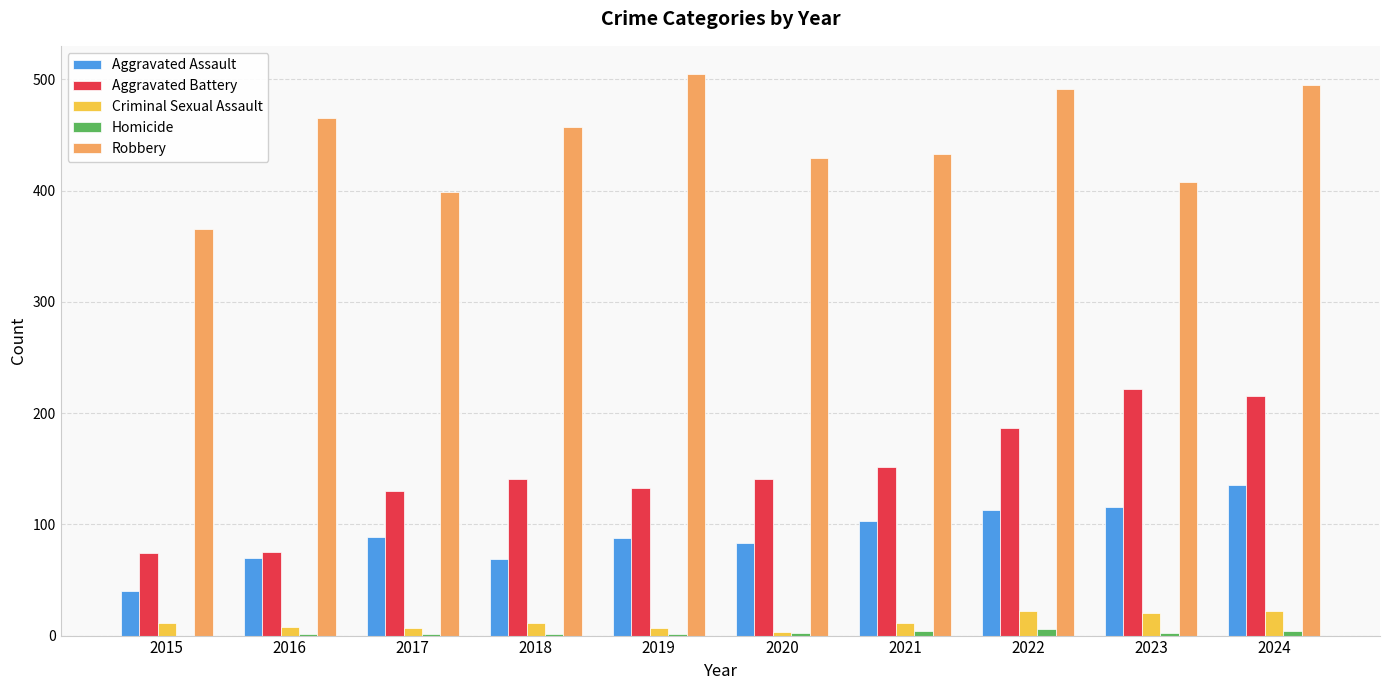

What is the maximum value shown in the chart?

505